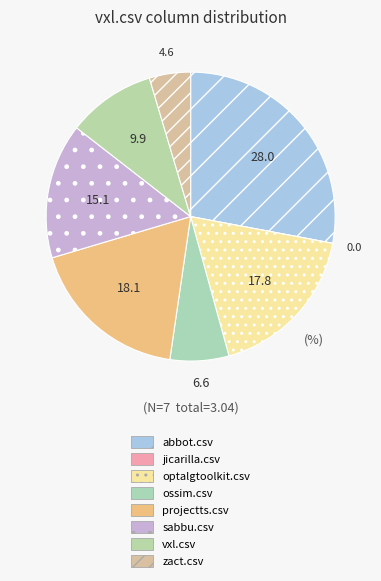

Is there a majority slice in this chart?

No